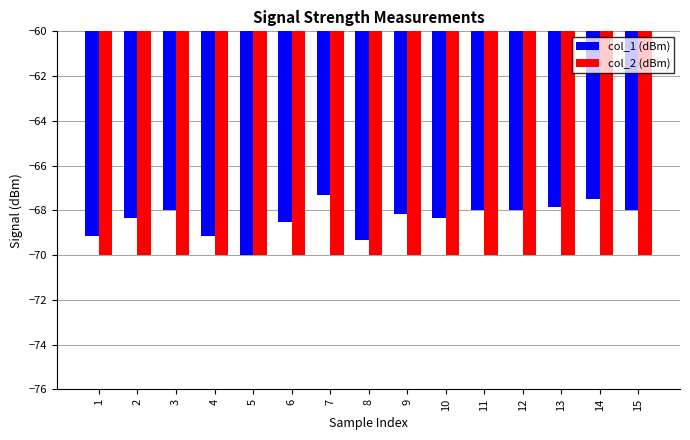

Rank the series at 13 from highest to lowest value.

col_1 (dBm), col_2 (dBm)